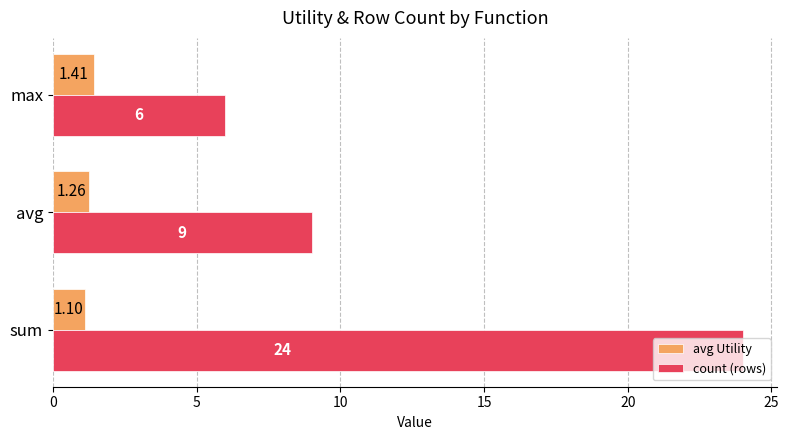

Which series has the largest range (max minus min)?

count (rows)